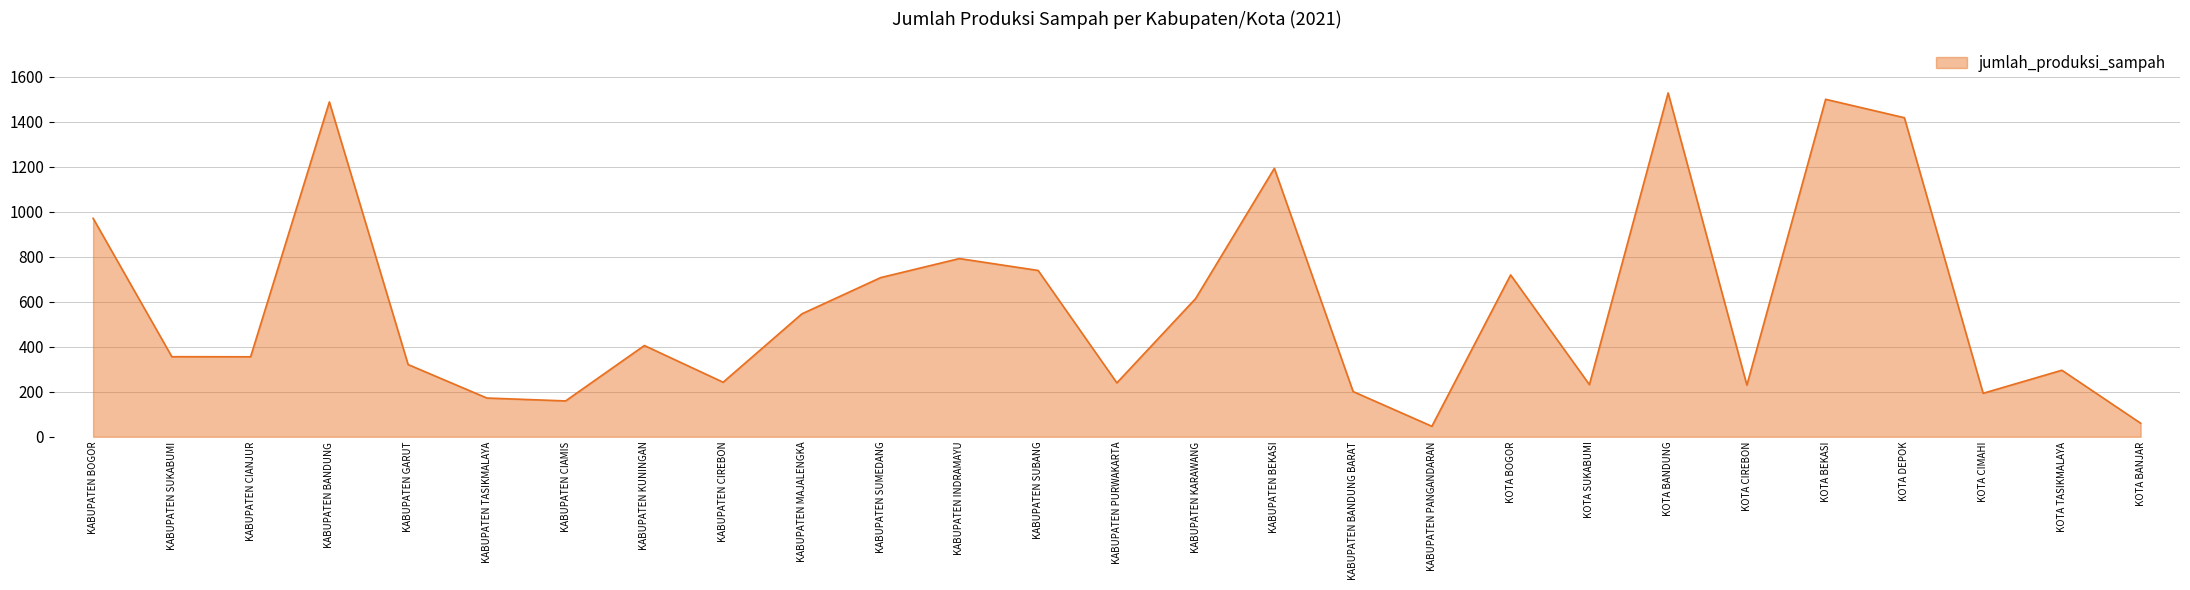

True or false: there are more than 1 points higher than both neighbors.

True